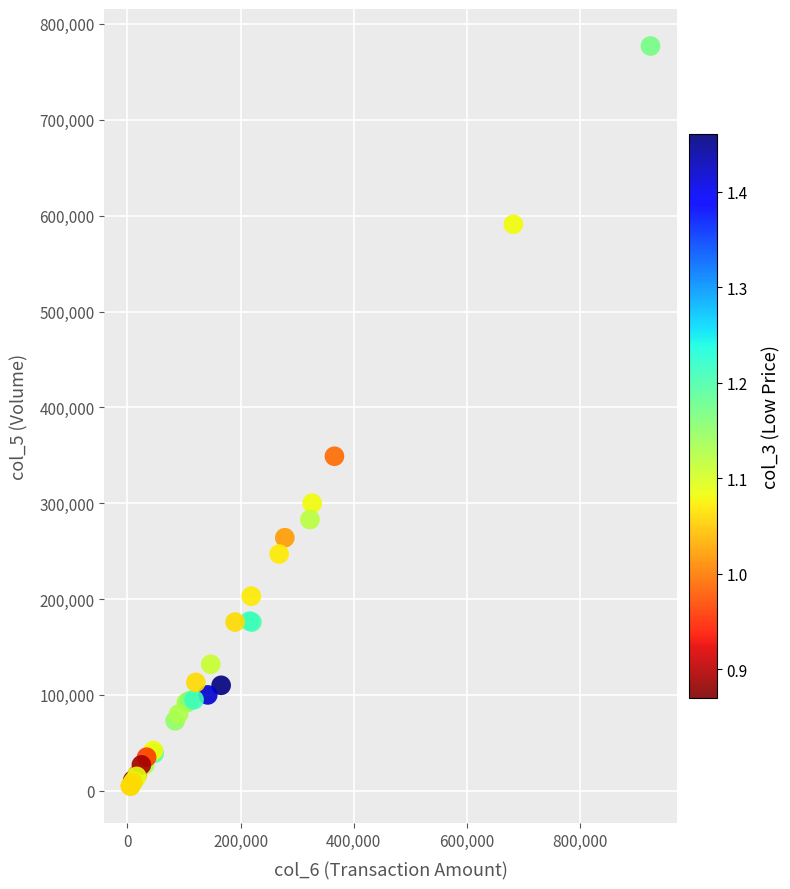

What Y value in the scatter plot is closest to 391000?

349000